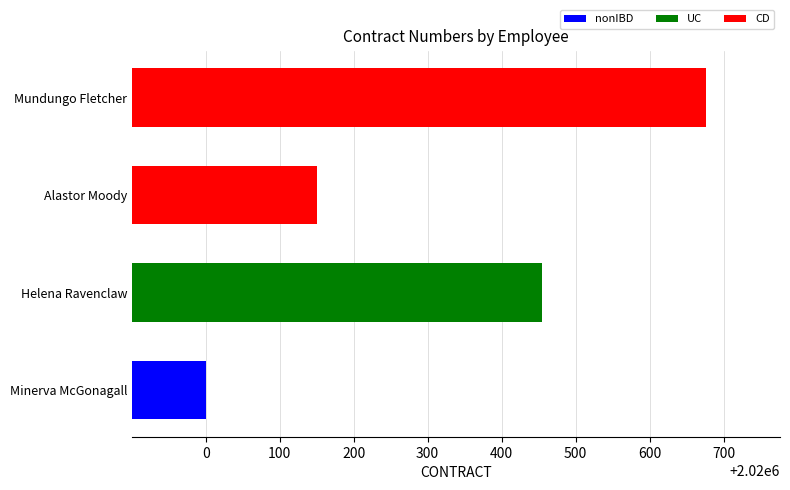

Rank the categories by value from lowest to highest.

Minerva McGonagall, Alastor Moody, Helena Ravenclaw, Mundungo Fletcher